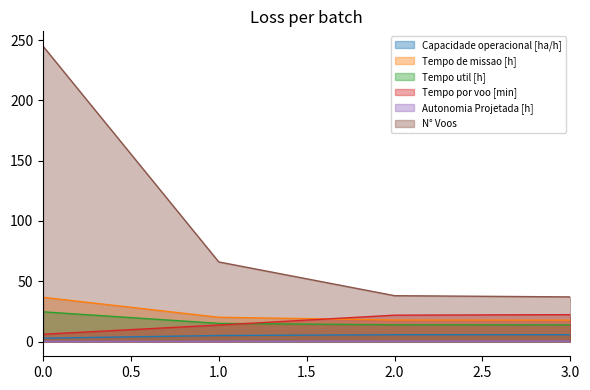

What is the spread (max minus min) of values at 1.0?

65.8